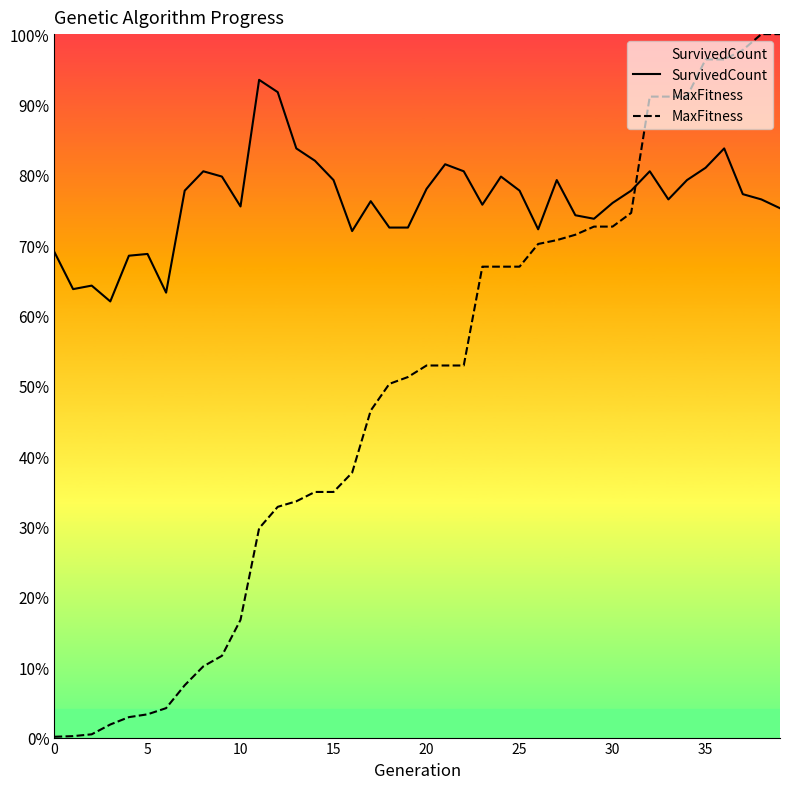

Is the value of MaxFitness at 28 greater than the value of SurvivedCount at 15?

Yes